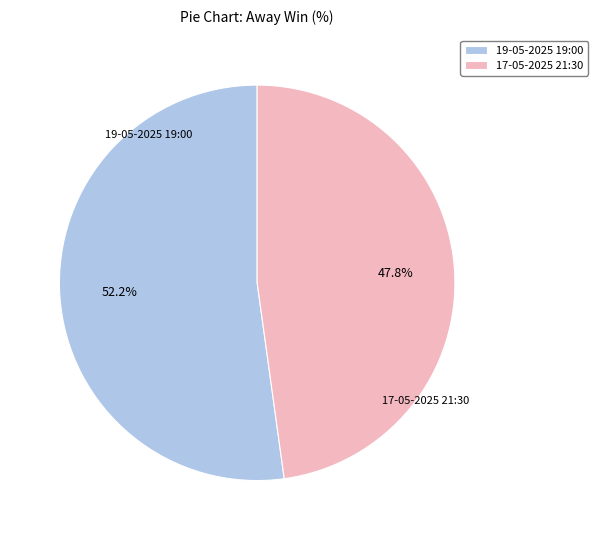

How many slices are in this pie chart?

2